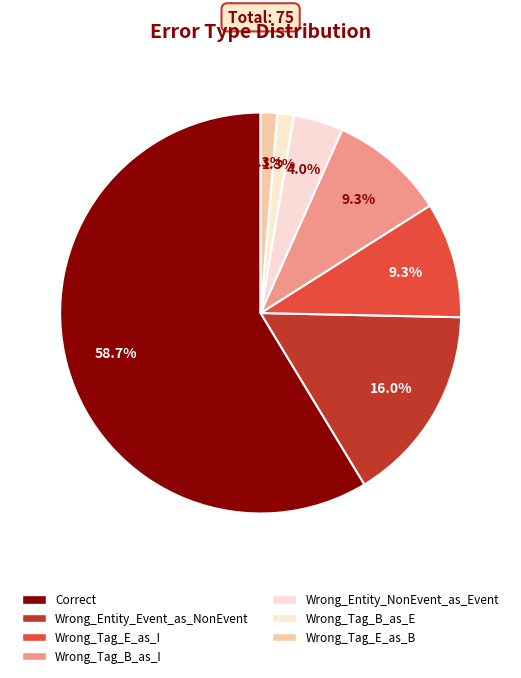

Is it true that Correct is 59% of the pie?

True